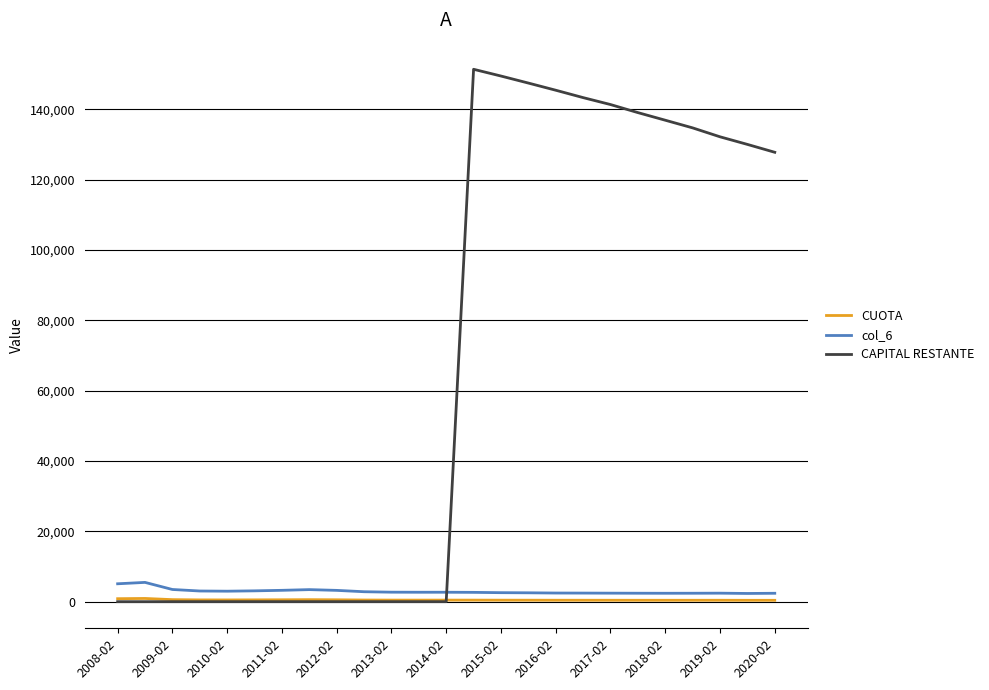

What is the highest value of the col_6 series?

5484.0